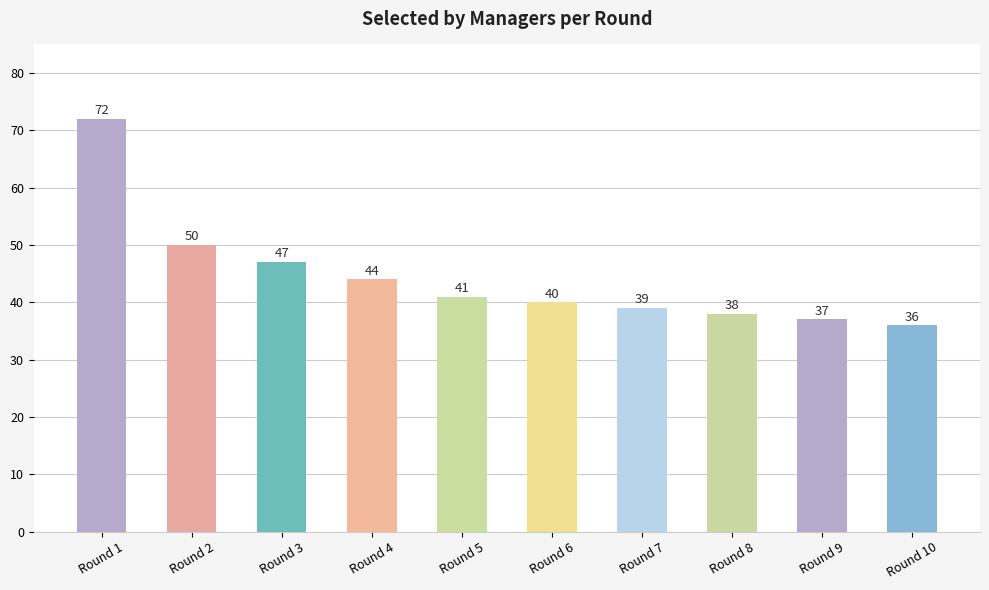

Reading right to left, list all the values displayed in this chart.

36	37	38	39	40	41	44	47	50	72